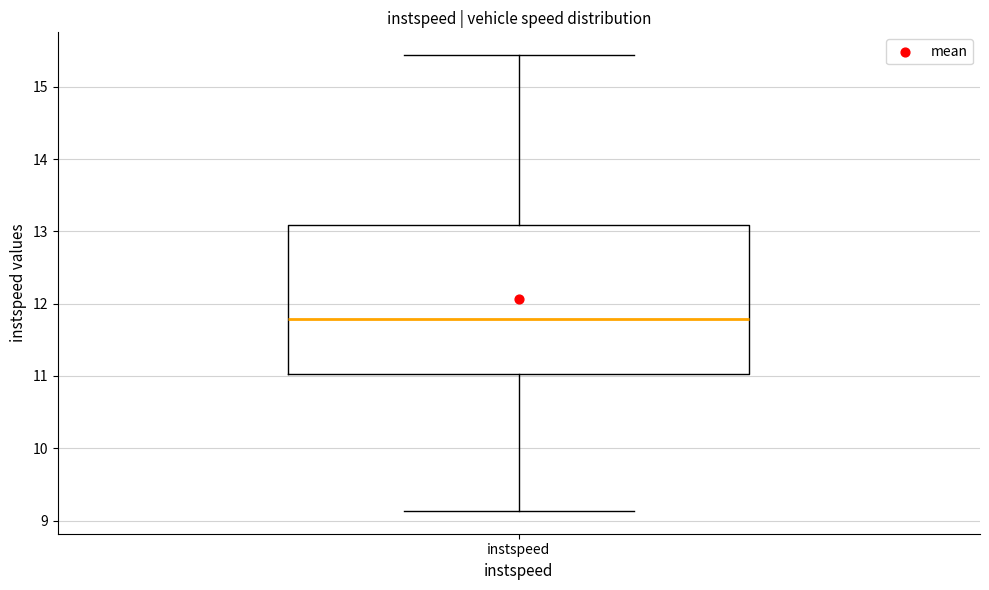

Read this box plot against the y-axis: the position of the median line, the range covered by the box, and the ends of both whiskers. The values are not printed on the chart, so give them approximately, as read against the axis.

median 11.8, box 11.0 to 13.1, whiskers 9.1 to 15.4